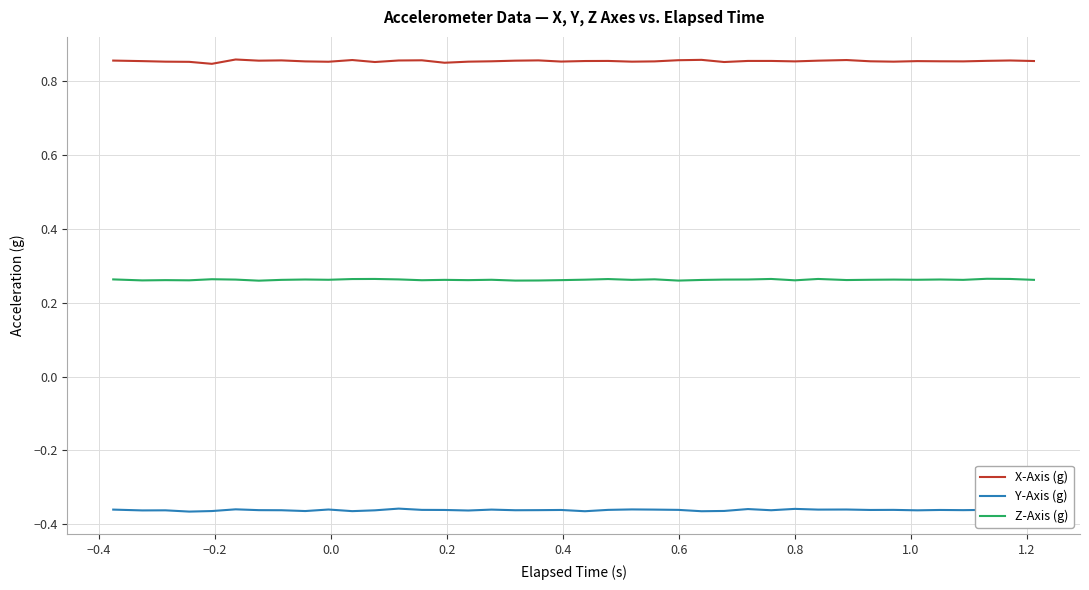

List the series in order of their peak value, lowest first.

Y-Axis (g), Z-Axis (g), X-Axis (g)